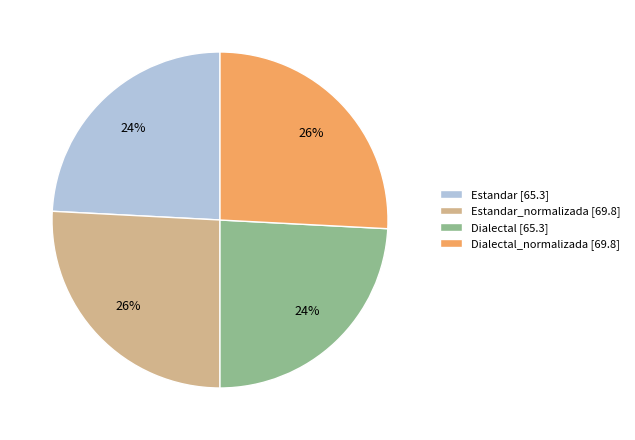

Is it true that Dialectal_normalizada [69.8] is 26% of the pie?

True